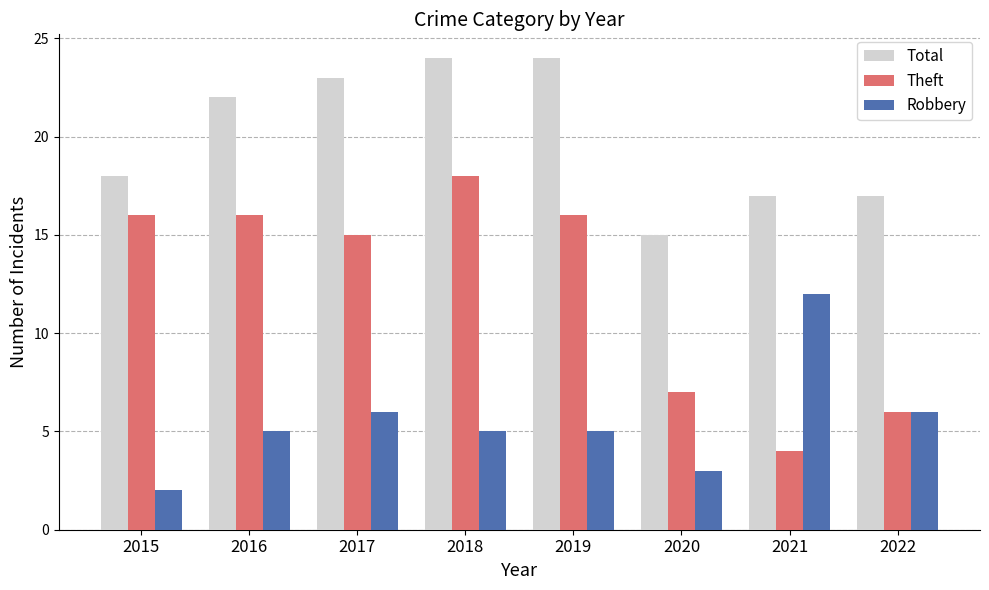

How many distinct data groups are displayed?

3